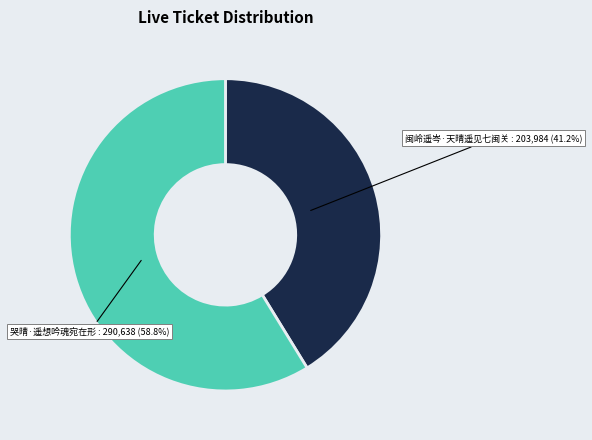

Is there a majority slice in this chart?

Yes